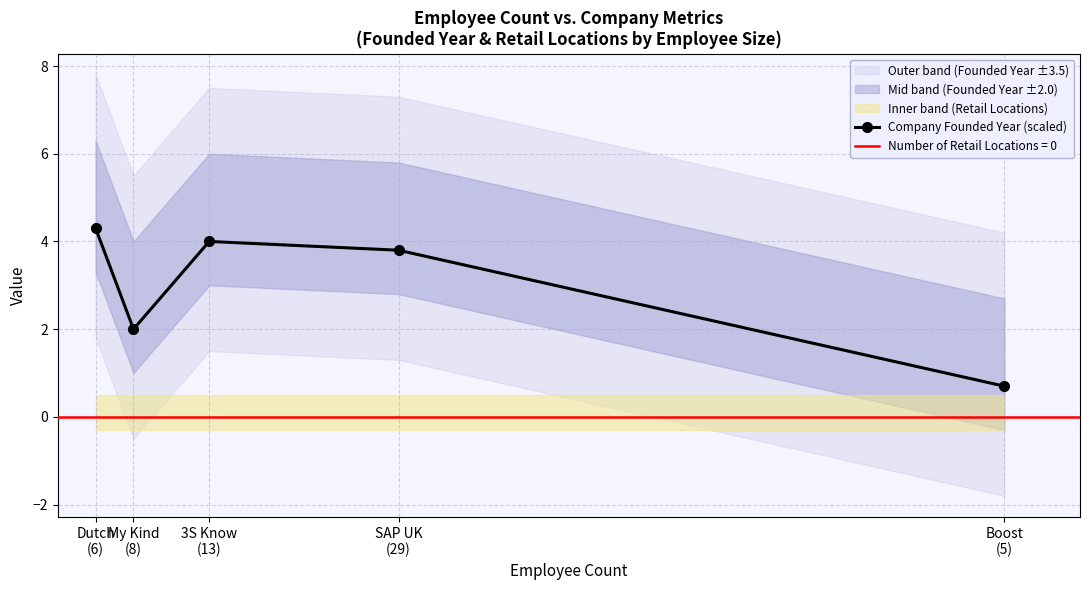

At which label is the value closest to 2?

My Kind
(8)